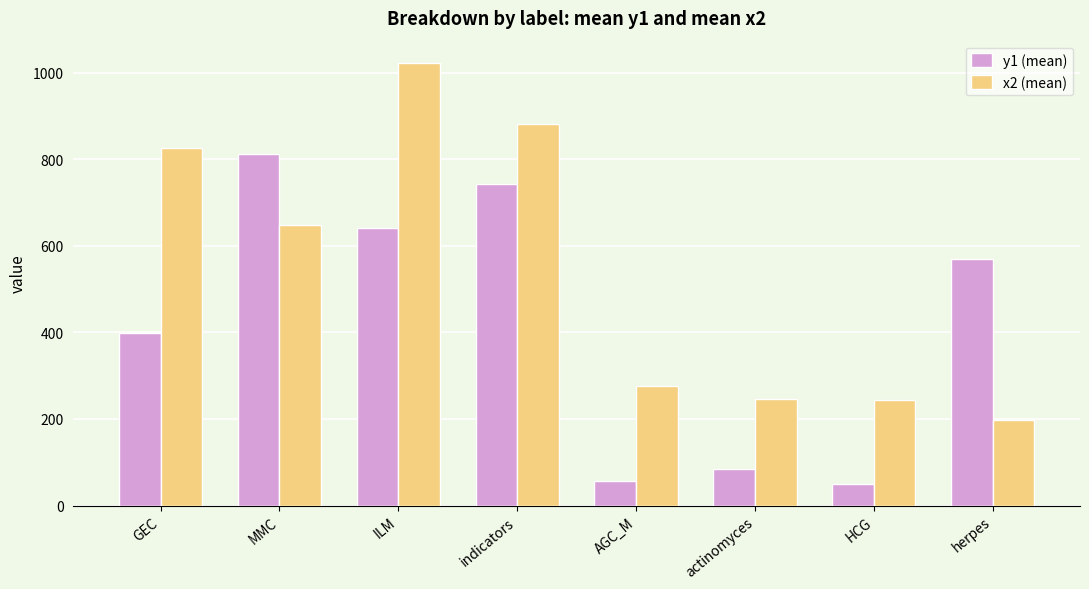

The value of x2 (mean) at MMC is 648.0. True or false?

True